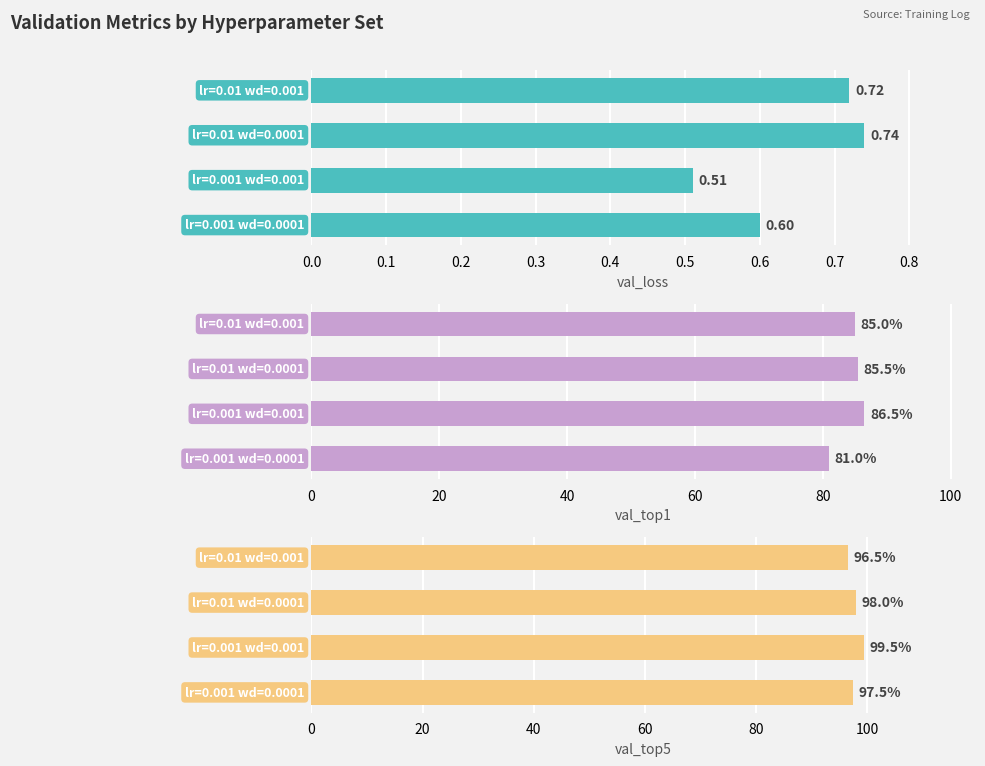

At 0.3, list the series in order from smallest to largest.

val_loss, val_top1, val_top5